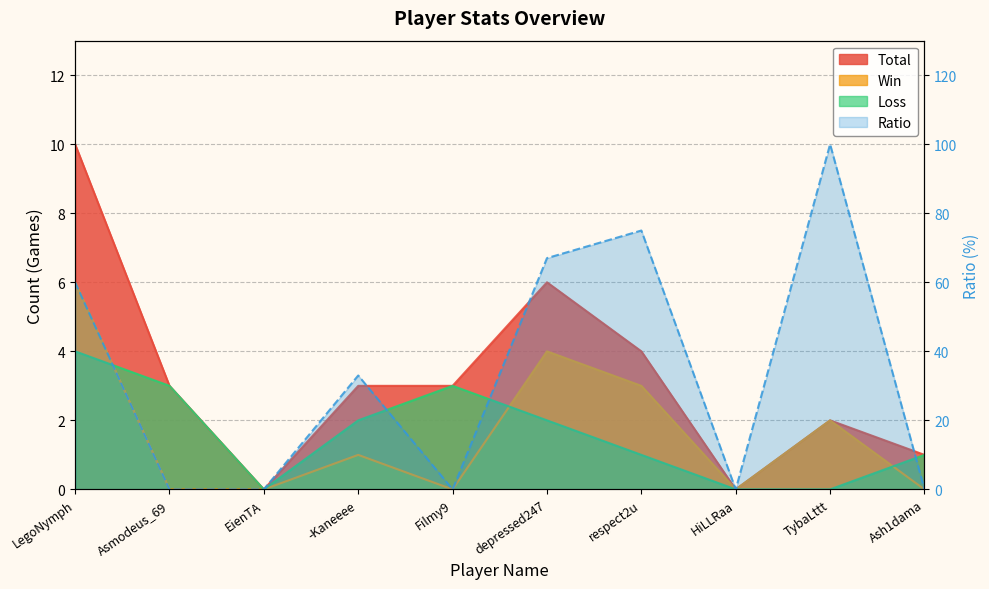

True or false: Ratio has more than 2 points higher than both neighbors.

True